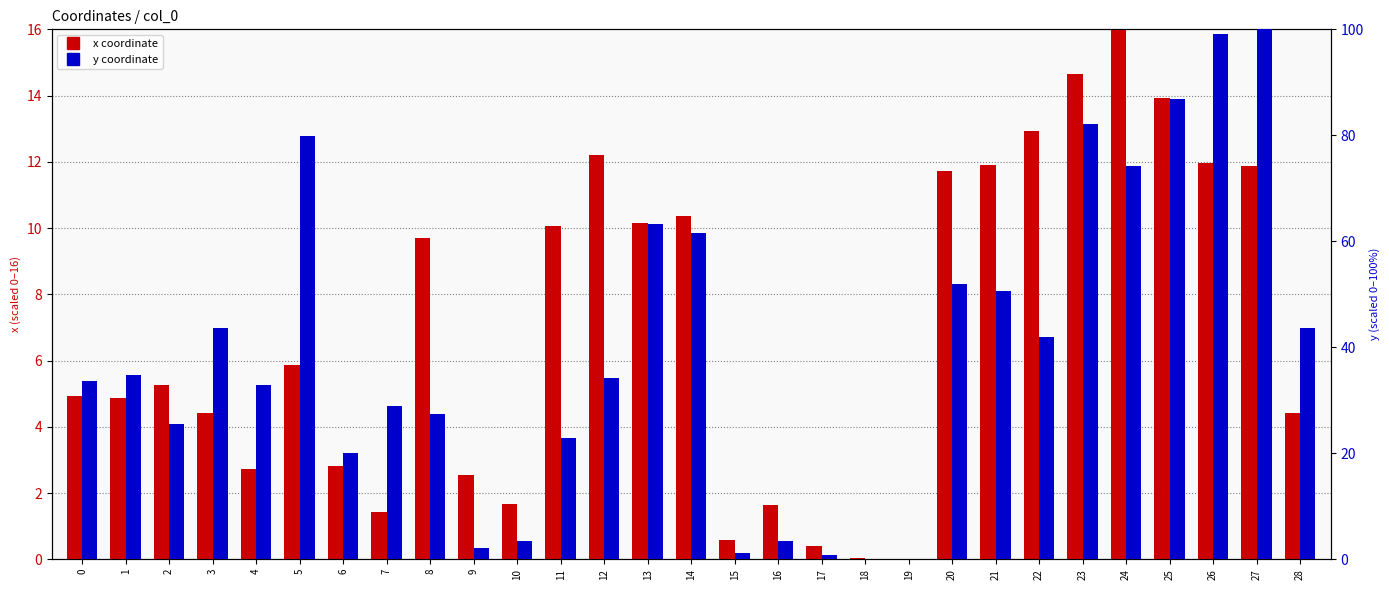

At how many categories does at least one series exceed 25?

20